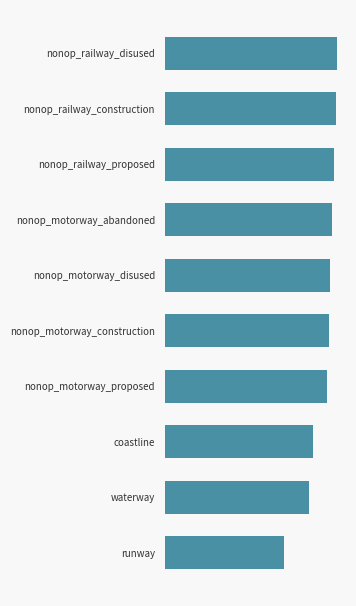

Rank the categories by value from lowest to highest.

runway, waterway, coastline, nonop_motorway_proposed, nonop_motorway_construction, nonop_motorway_disused, nonop_motorway_abandoned, nonop_railway_proposed, nonop_railway_construction, nonop_railway_disused